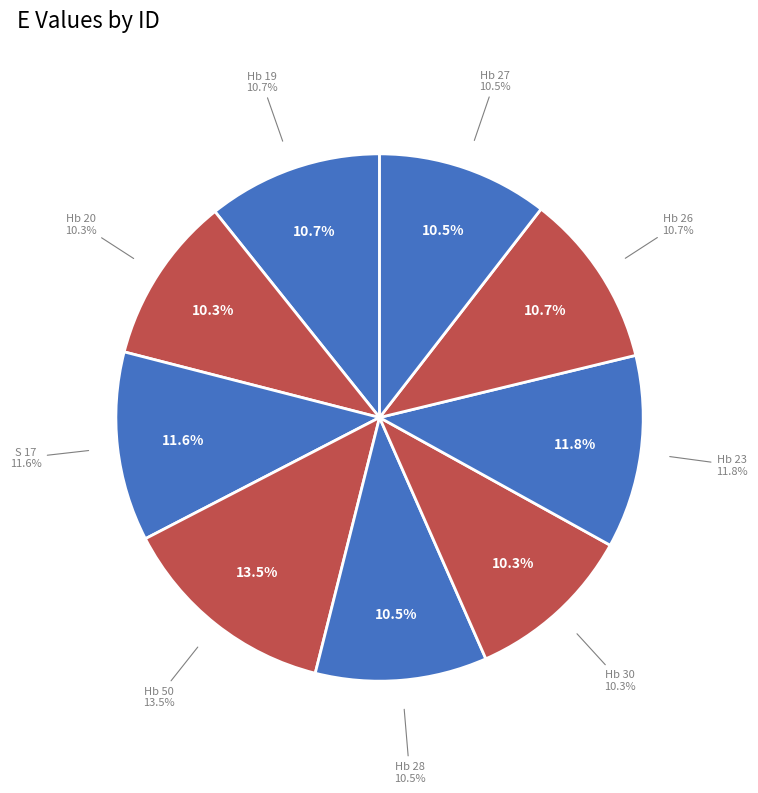

Which slice is the smallest?

Hb 20